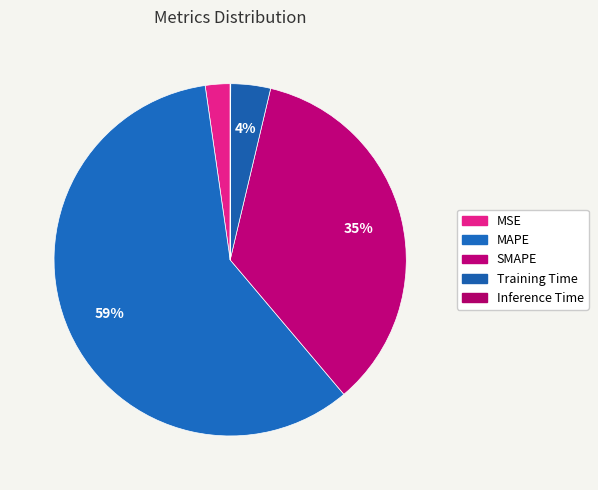

Which slice is the smallest?

Inference Time